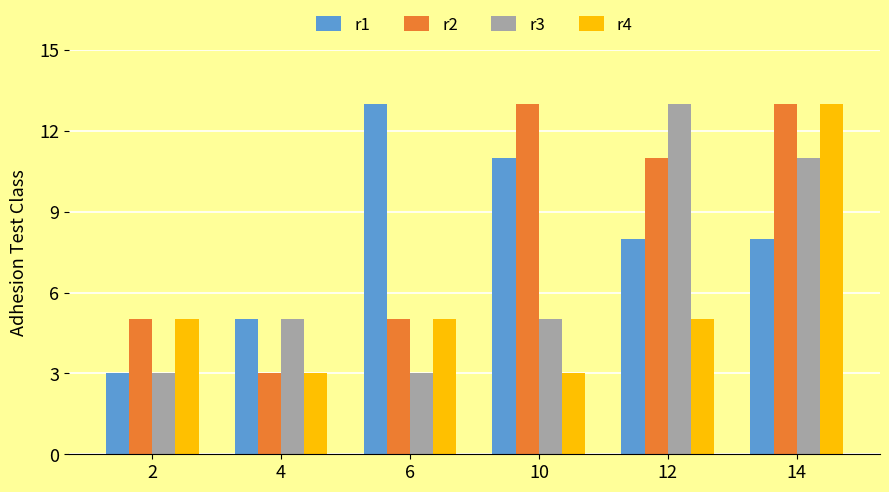

Rank the series at 12 from lowest to highest value.

r4, r1, r2, r3